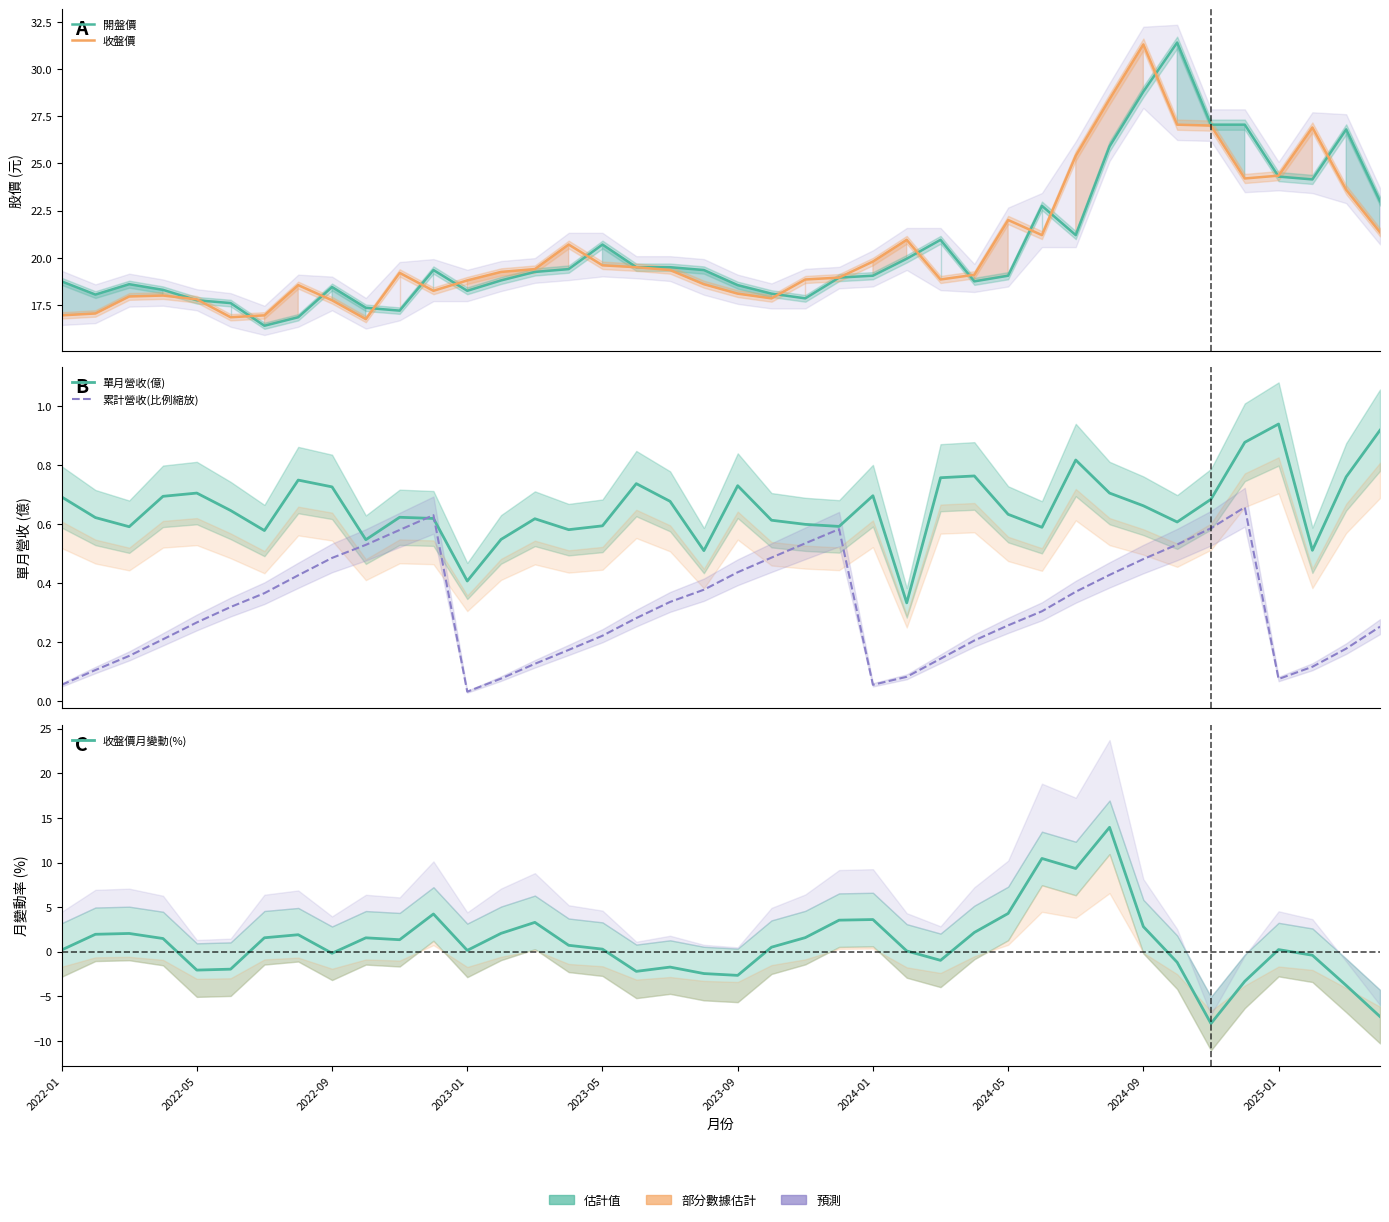

What is the approximate value of 累計營收(比例縮放) at 2025-01?

0.1